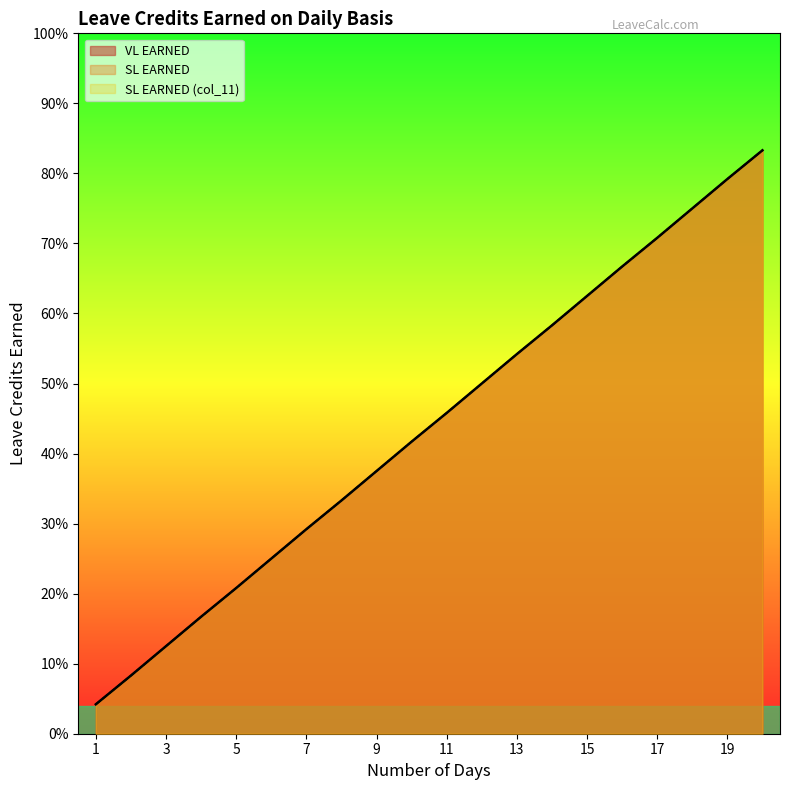

True or false: SL EARNED (col_11) and SL EARNED intersect in this chart.

False